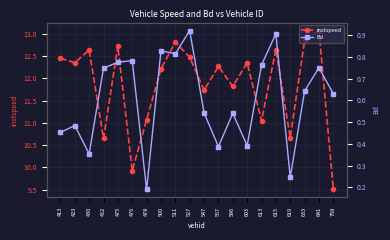

Which category has the highest value in the Bd series?

527